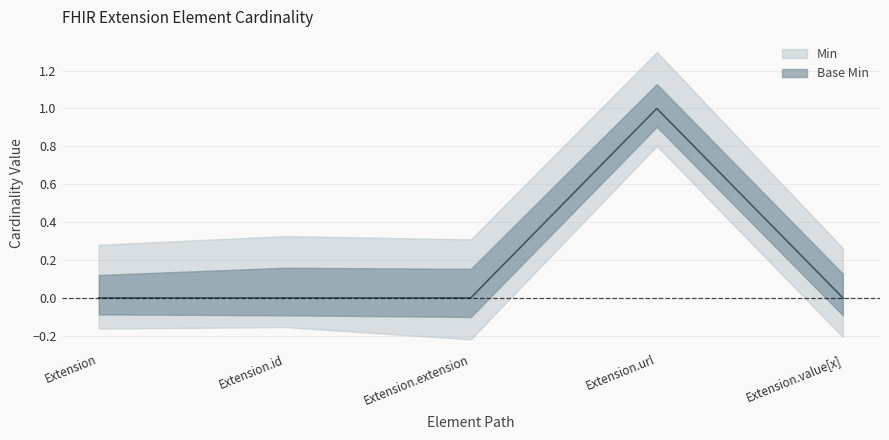

What position from the left is Extension?

1